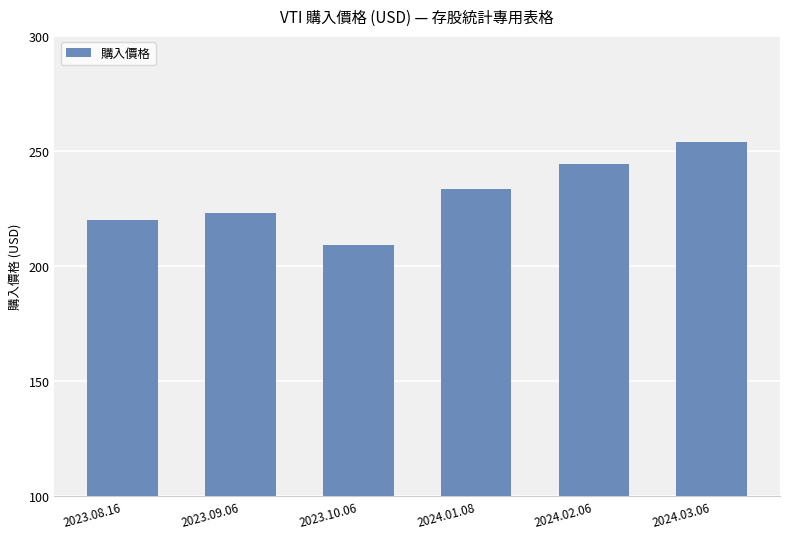

Rank the categories by value from highest to lowest.

2024.03.06, 2024.02.06, 2024.01.08, 2023.09.06, 2023.08.16, 2023.10.06